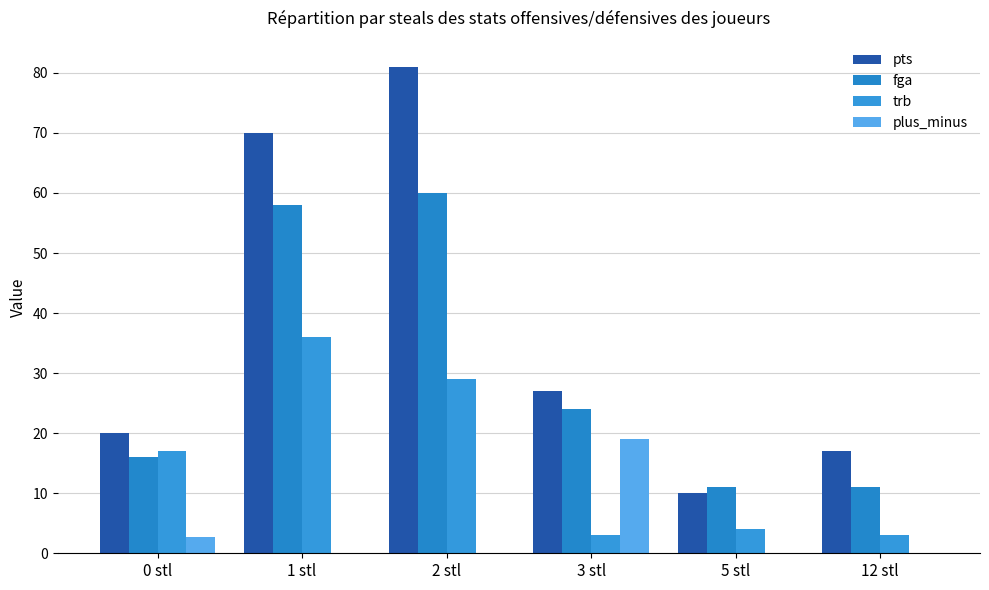

Count the number of categories in the chart.

6